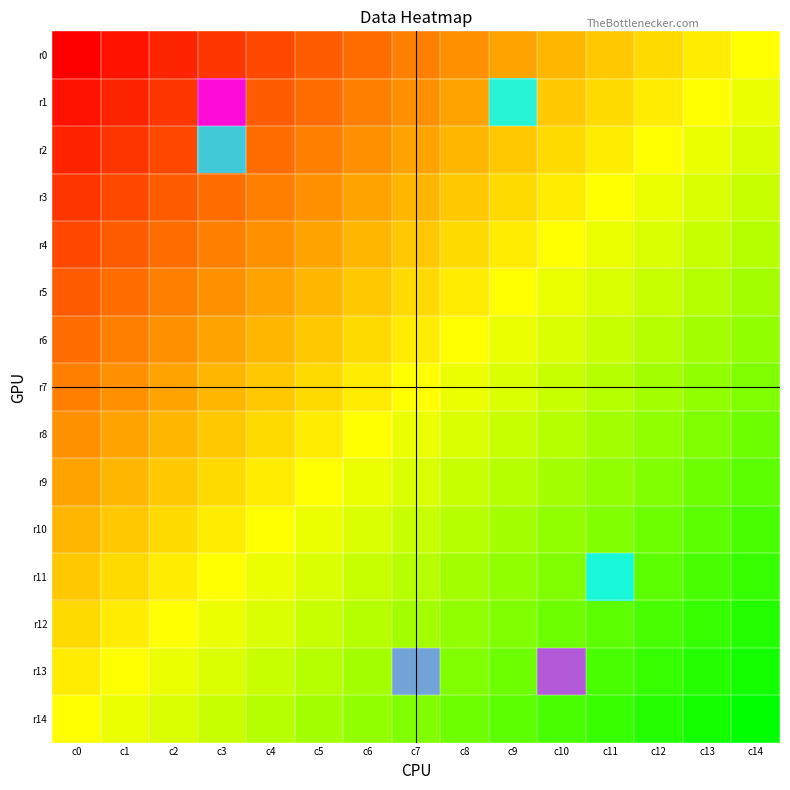

Reading left to right, list all the values displayed in this chart.

r0: c0=0.0	c1=0.0	c2=0.0	c3=0.0	c4=0.0	c5=0.0	c6=0.0	c7=0.0	c8=0.0	c9=0.0	c10=0.0	c11=0.0	c12=0.0	c13=0.0	c14=0.0
r1: c0=0.0	c1=0.0	c2=0.0	c3=150.5	c4=0.0	c5=0.0	c6=0.0	c7=0.0	c8=0.0	c9=2.6	c10=0.0	c11=0.0	c12=0.0	c13=0.0	c14=0.0
r2: c0=0.0	c1=0.0	c2=0.0	c3=22.1	c4=0.0	c5=0.0	c6=0.0	c7=0.0	c8=0.0	c9=0.0	c10=0.0	c11=0.0	c12=0.0	c13=0.0	c14=0.0
r3: c0=0.0	c1=0.0	c2=0.0	c3=0.0	c4=0.0	c5=0.0	c6=0.0	c7=0.0	c8=0.0	c9=0.0	c10=0.0	c11=0.0	c12=0.0	c13=0.0	c14=0.0
r4: c0=0.0	c1=0.0	c2=0.0	c3=0.0	c4=0.0	c5=0.0	c6=0.0	c7=0.0	c8=0.0	c9=0.0	c10=0.0	c11=0.0	c12=0.0	c13=0.0	c14=0.0
r5: c0=0.0	c1=0.0	c2=0.0	c3=0.0	c4=0.0	c5=0.0	c6=0.0	c7=0.0	c8=0.0	c9=0.0	c10=0.0	c11=0.0	c12=0.0	c13=0.0	c14=0.0
r6: c0=0.0	c1=0.0	c2=0.0	c3=0.0	c4=0.0	c5=0.0	c6=0.0	c7=0.0	c8=0.0	c9=0.0	c10=0.0	c11=0.0	c12=0.0	c13=0.0	c14=0.0
r7: c0=0.0	c1=0.0	c2=0.0	c3=0.0	c4=0.0	c5=0.0	c6=0.0	c7=0.0	c8=0.0	c9=0.0	c10=0.0	c11=0.0	c12=0.0	c13=0.0	c14=0.0
r8: c0=0.0	c1=0.0	c2=0.0	c3=0.0	c4=0.0	c5=0.0	c6=0.0	c7=0.0	c8=0.0	c9=0.0	c10=0.0	c11=0.0	c12=0.0	c13=0.0	c14=0.0
r9: c0=0.0	c1=0.0	c2=0.0	c3=0.0	c4=0.0	c5=0.0	c6=0.0	c7=0.0	c8=0.0	c9=0.0	c10=0.0	c11=0.0	c12=0.0	c13=0.0	c14=0.0
r10: c0=0.0	c1=0.0	c2=0.0	c3=0.0	c4=0.0	c5=0.0	c6=0.0	c7=0.0	c8=0.0	c9=0.0	c10=0.0	c11=0.0	c12=0.0	c13=0.0	c14=0.0
r11: c0=0.0	c1=0.0	c2=0.0	c3=0.0	c4=0.0	c5=0.0	c6=0.0	c7=0.0	c8=0.0	c9=0.0	c10=0.0	c11=7.8	c12=0.0	c13=0.0	c14=0.0
r12: c0=0.0	c1=0.0	c2=0.0	c3=0.0	c4=0.0	c5=0.0	c6=0.0	c7=0.0	c8=0.0	c9=0.0	c10=0.0	c11=0.0	c12=0.0	c13=0.0	c14=0.0
r13: c0=0.0	c1=0.0	c2=0.0	c3=0.0	c4=0.0	c5=0.0	c6=0.0	c7=65.1	c8=0.0	c9=0.0	c10=115.8	c11=0.0	c12=0.0	c13=0.0	c14=0.0
r14: c0=0.0	c1=0.0	c2=0.0	c3=0.0	c4=0.0	c5=0.0	c6=0.0	c7=0.0	c8=0.0	c9=0.0	c10=0.0	c11=0.0	c12=0.0	c13=0.0	c14=0.0